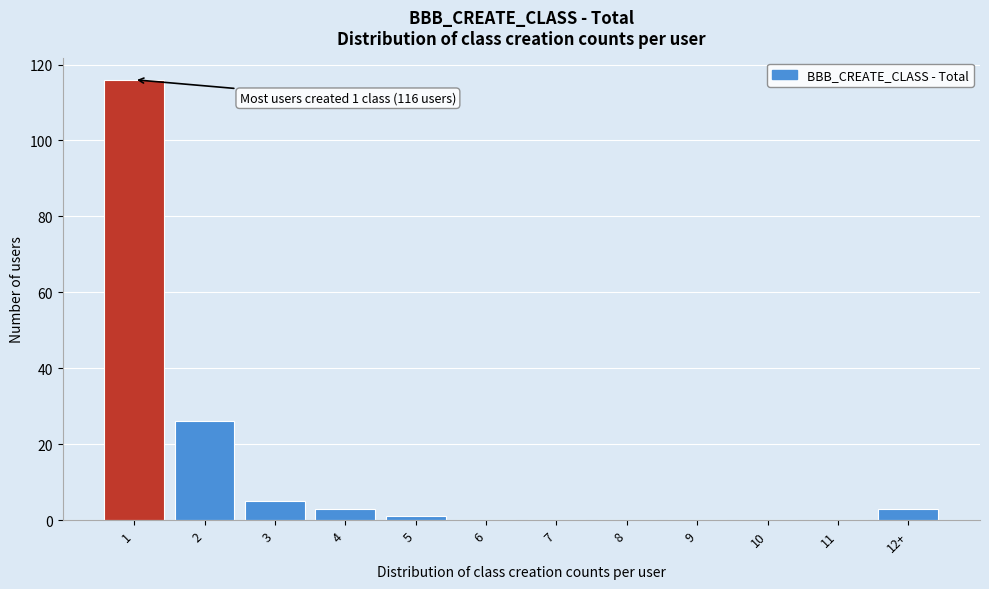

Reading right to left, what are all the values shown in this chart?

12+=3	11=0	10=0	9=0	8=0	7=0	6=0	5=1	4=3	3=5	2=26	1=116